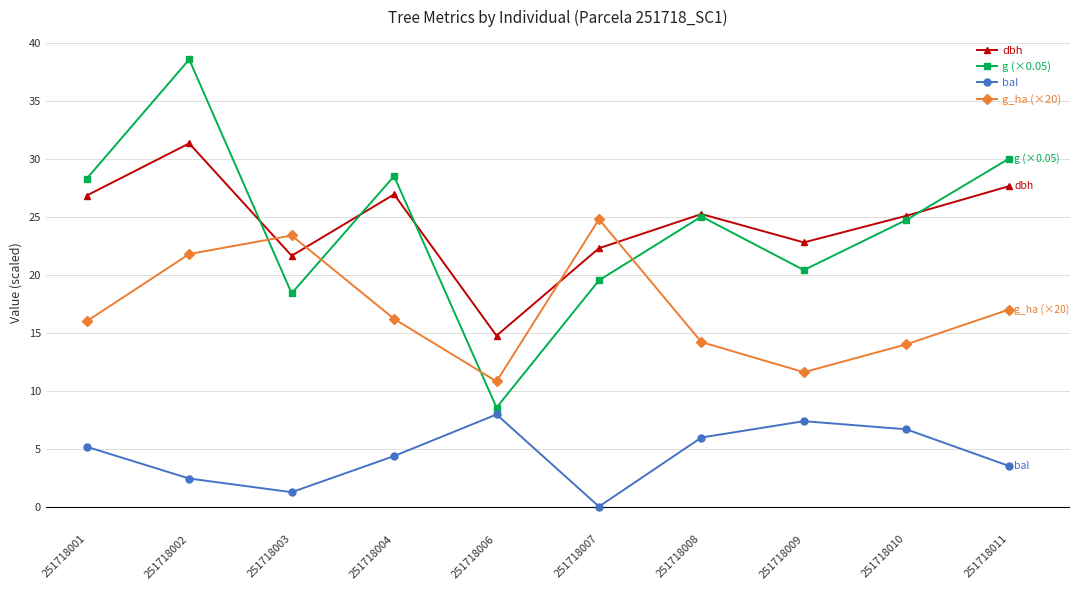

At 251718006, list the series in order from largest to smallest.

dbh, g_ha (×20), g (×0.05), bal